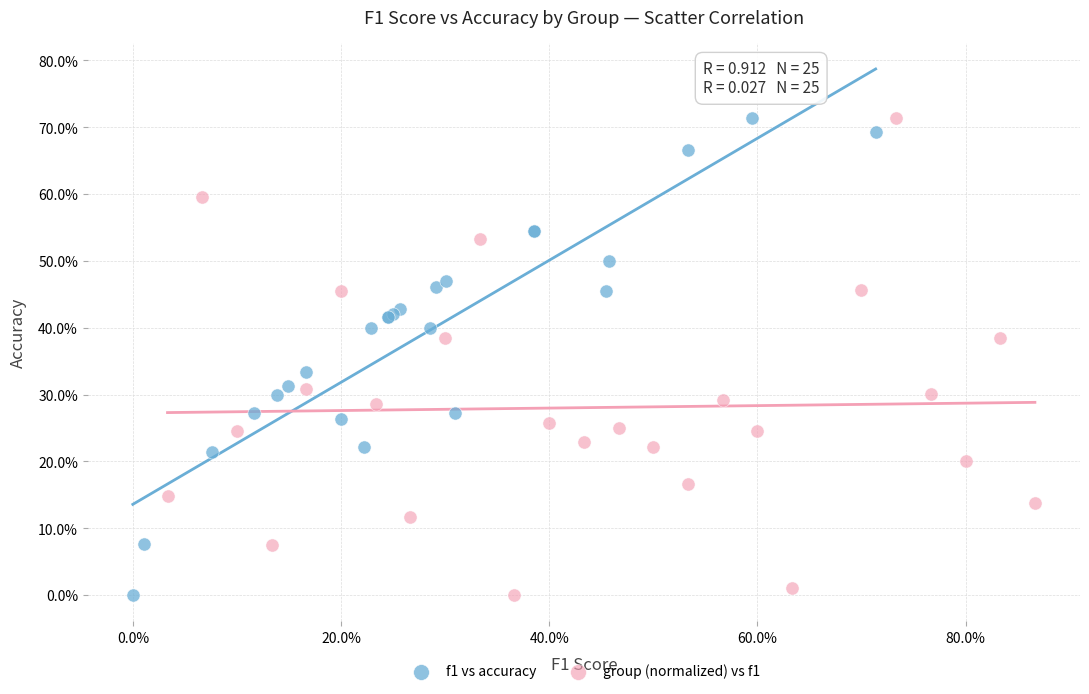

What are all the series names shown in the legend?

f1 vs accuracy, group (normalized) vs f1